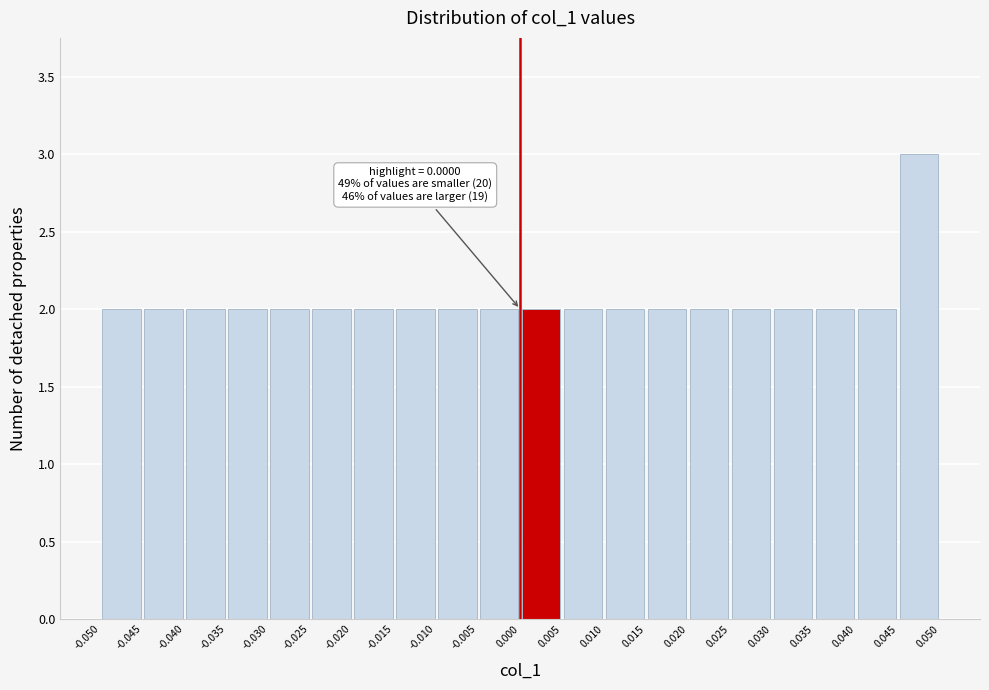

Over which range of the x-axis is the bar tallest?

0.045 to 0.050